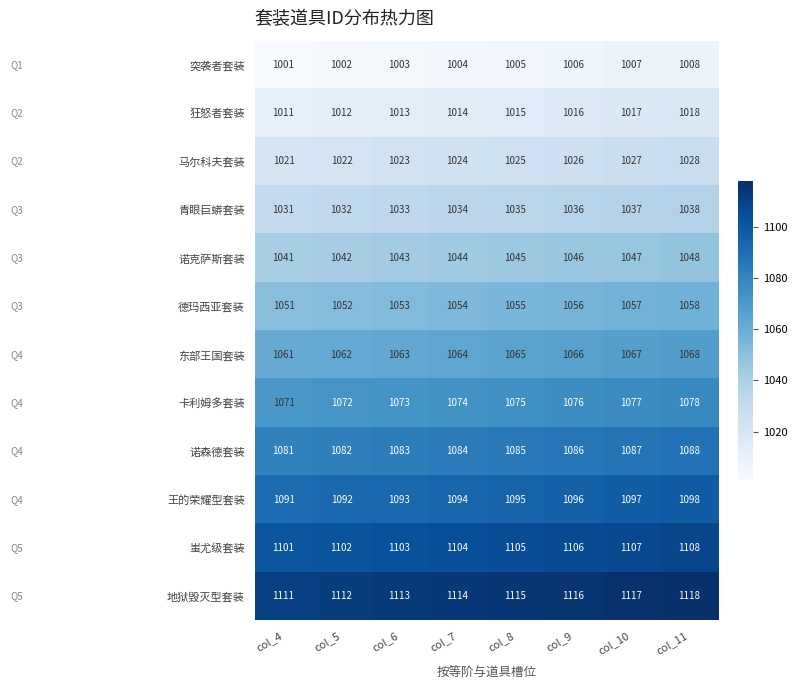

What is the maximum value for 德玛西亚套装?

1058